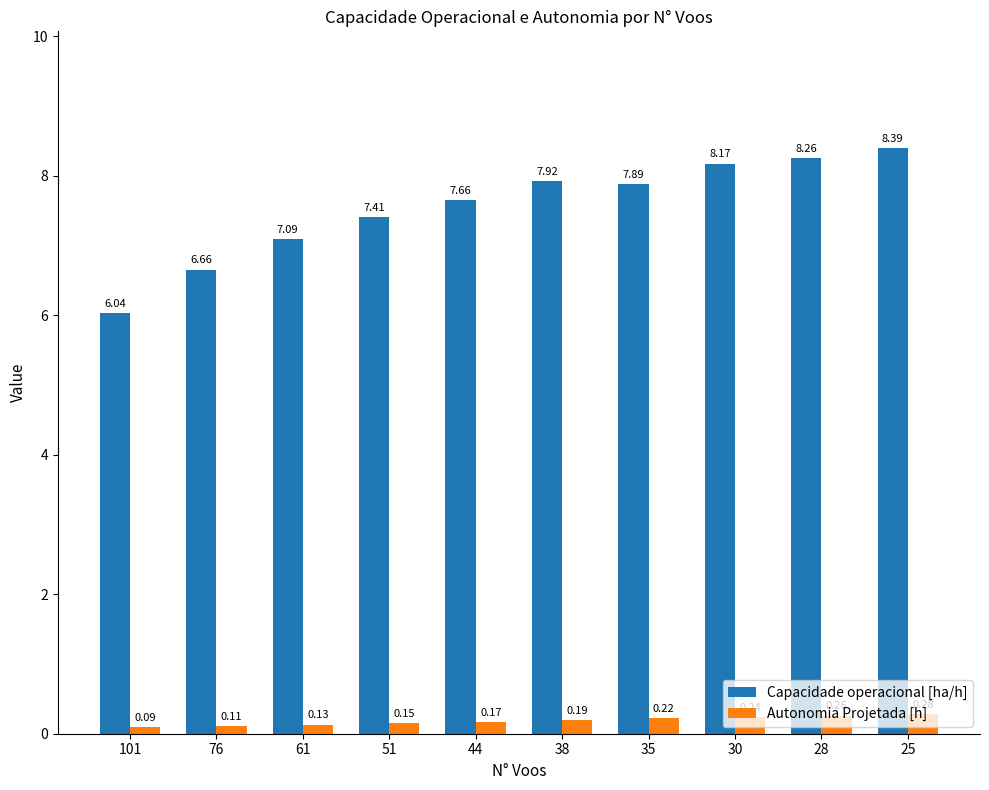

What are all the series names shown in the legend?

Capacidade operacional [ha/h], Autonomia Projetada [h]